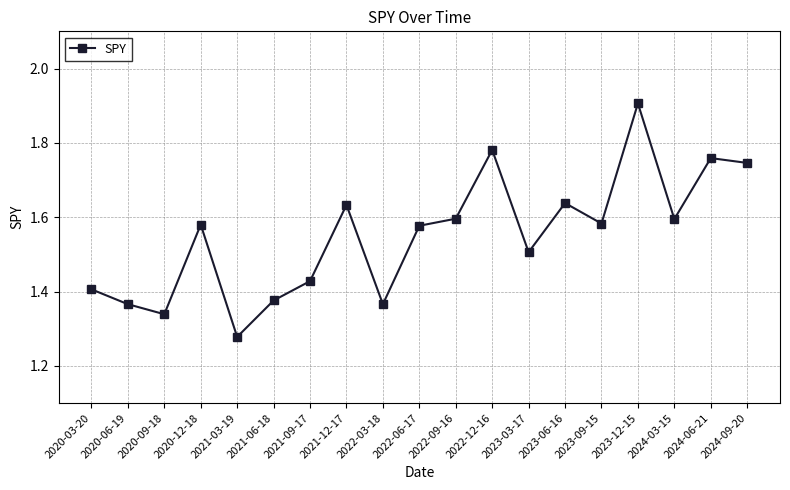

Read the value at 2023-03-17.

1.5